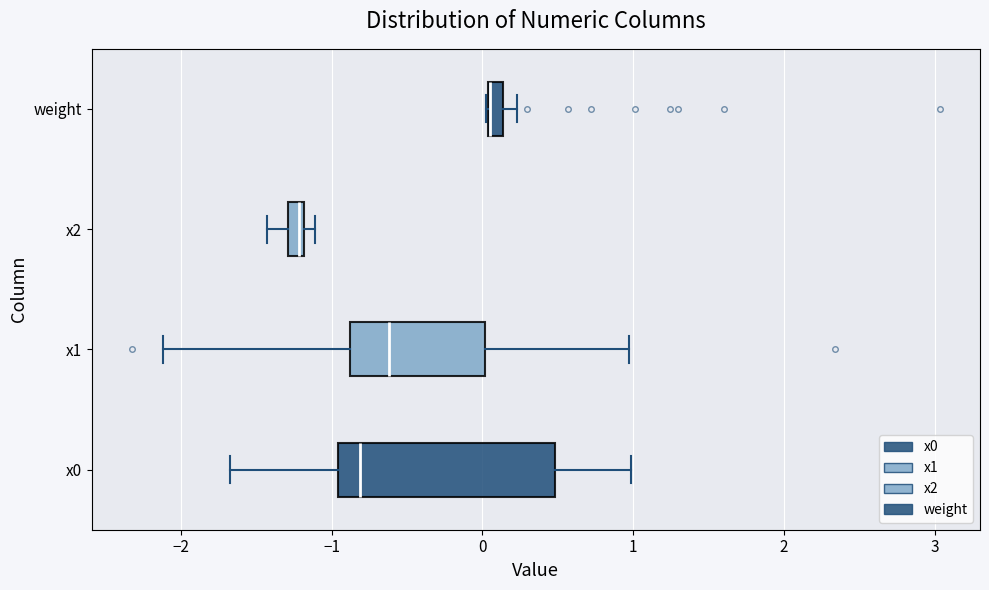

Which box is the widest, from its left edge to its right edge?

x0